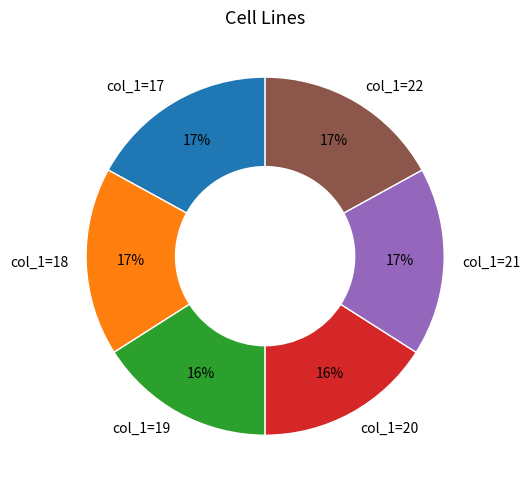

Does any single category account for the majority?

No